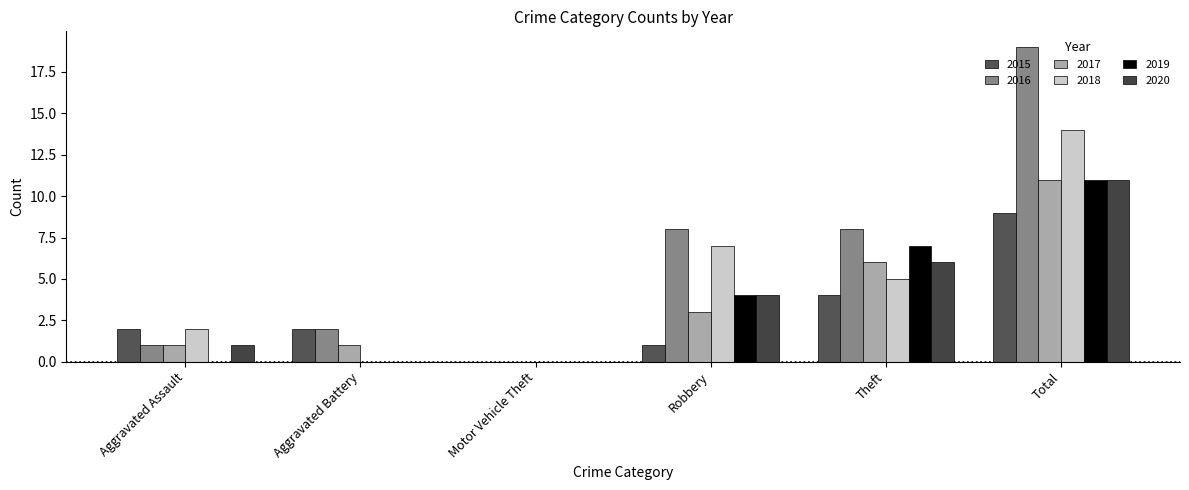

What is the value of the 2018 bar at the 5th from the left?

5